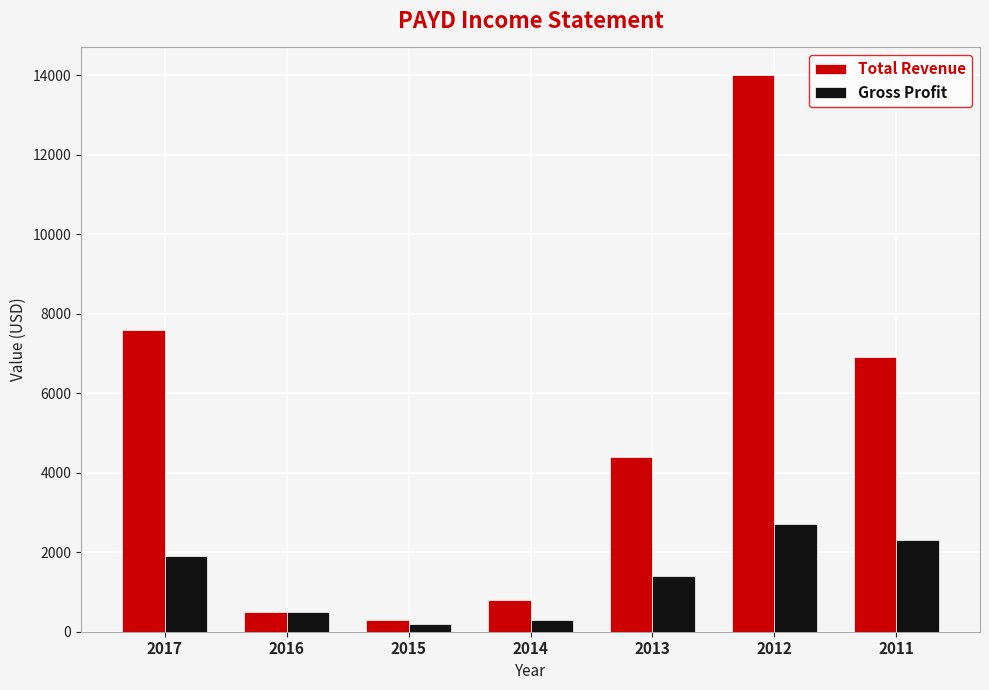

What value does the Gross Profit series have at 2013?

1400